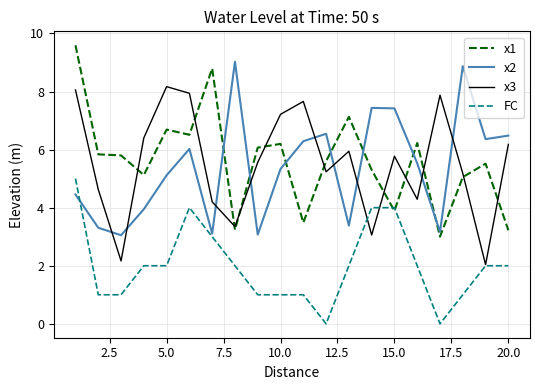

What is the lowest value of the x3 series?

2.0